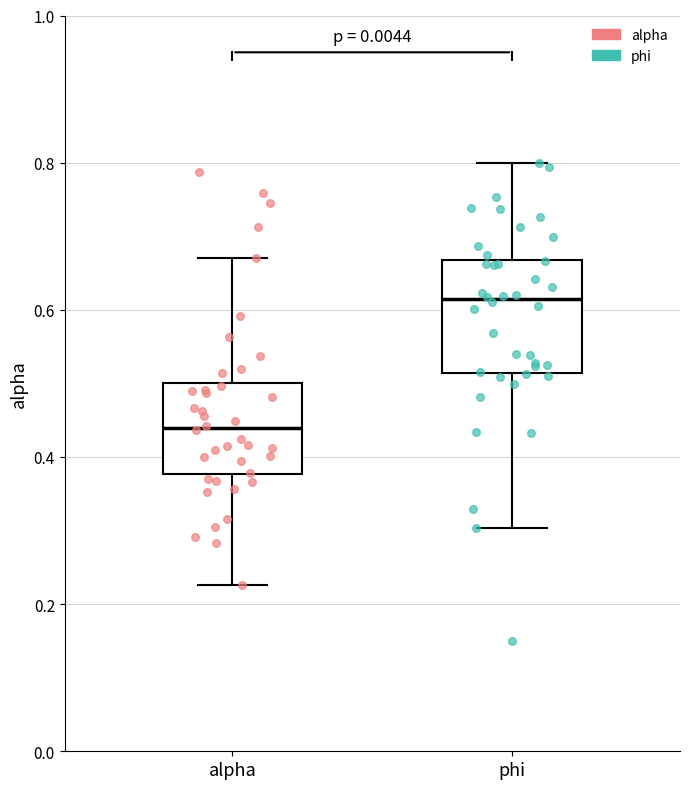

Where does the lower whisker of the box for alpha end on the y-axis? The values are not printed on the chart, so give them approximately, as read against the axis.

0.22